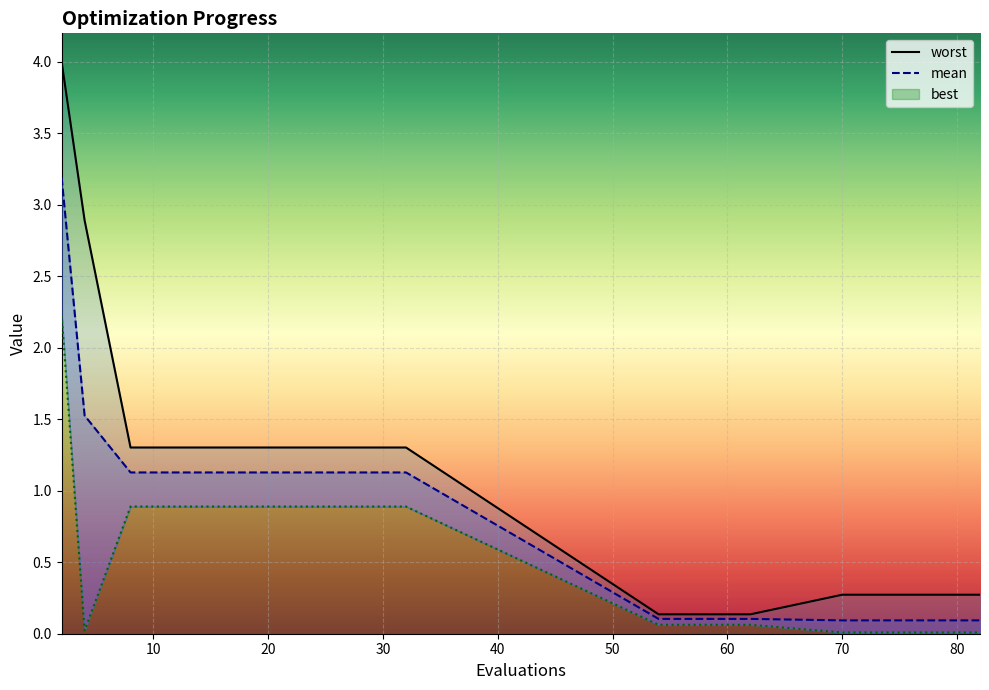

Count the number of data series in this chart.

3